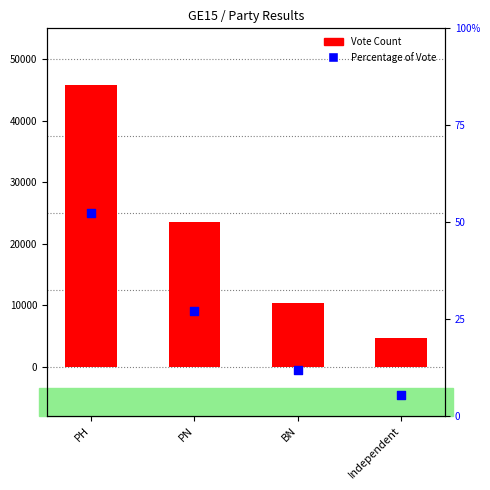

Which series reaches the minimum Y coordinate?

Percentage of Vote